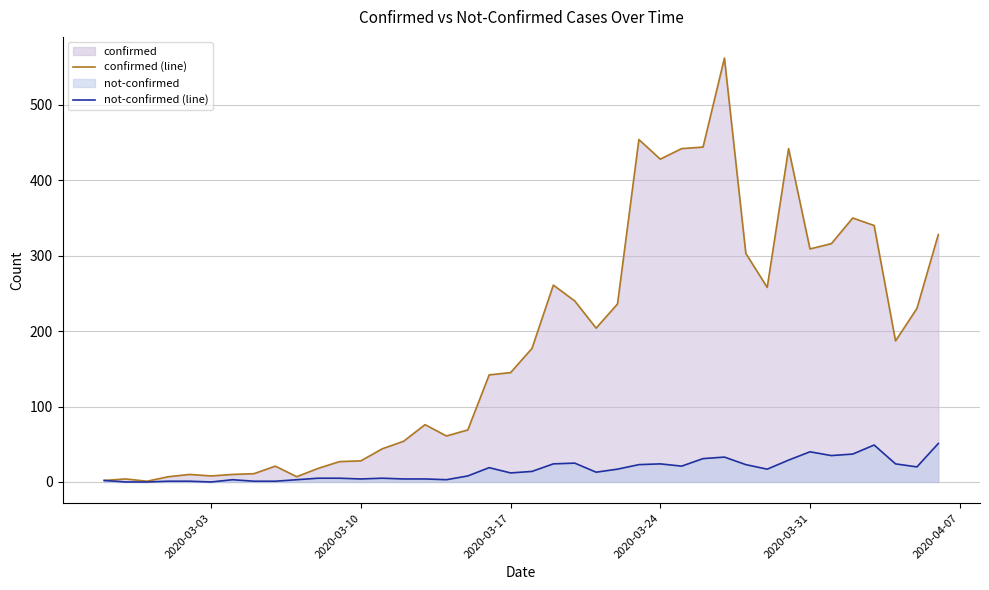

Rank the series by their average value, from lowest to highest.

not-confirmed (line), confirmed (line)